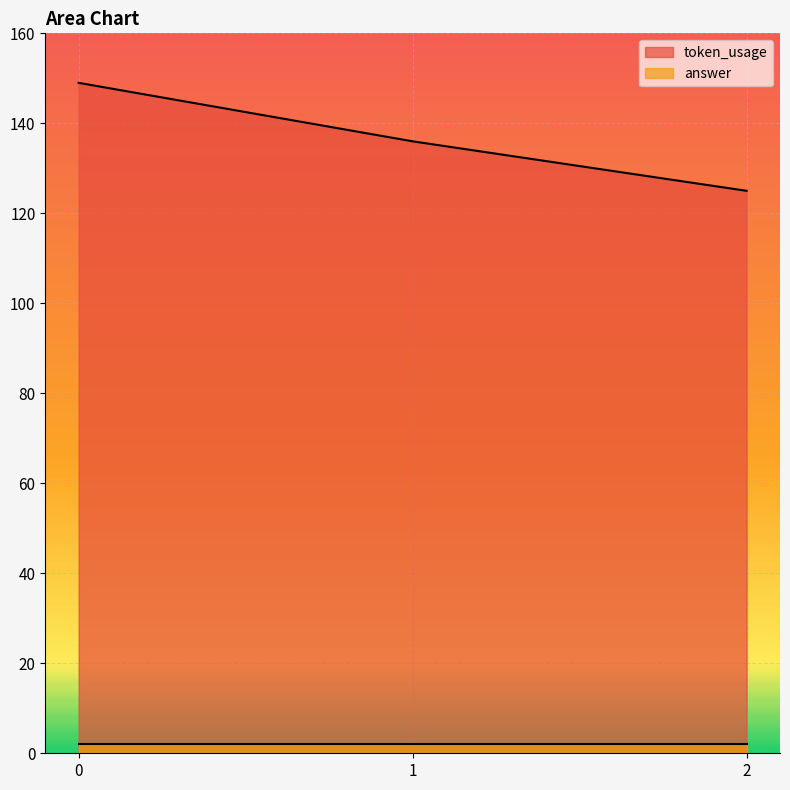

Is it true that the value at 1 is 136?

True